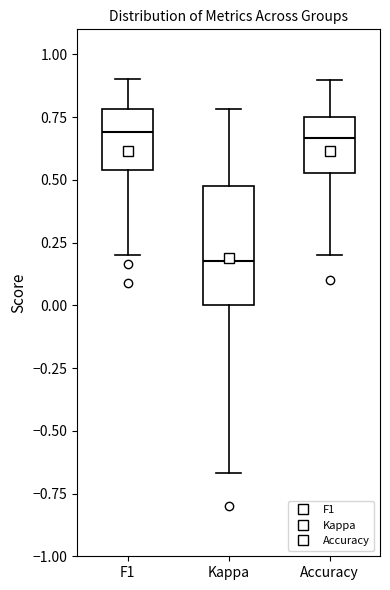

Where is the lower edge of the box for Accuracy on the y-axis? The values are not printed on the chart, so give them approximately, as read against the axis.

0.55